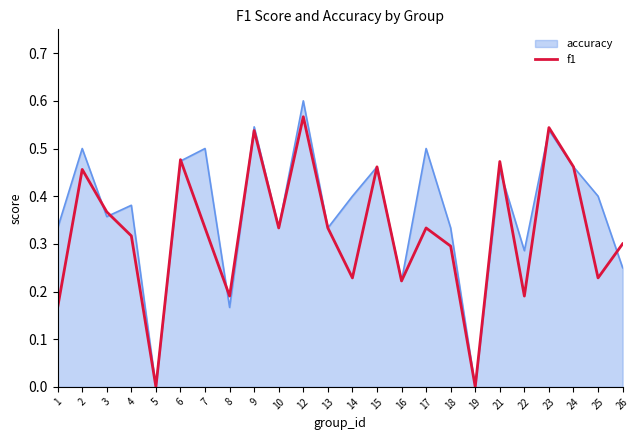

At 25, list the series in order from largest to smallest.

accuracy, f1